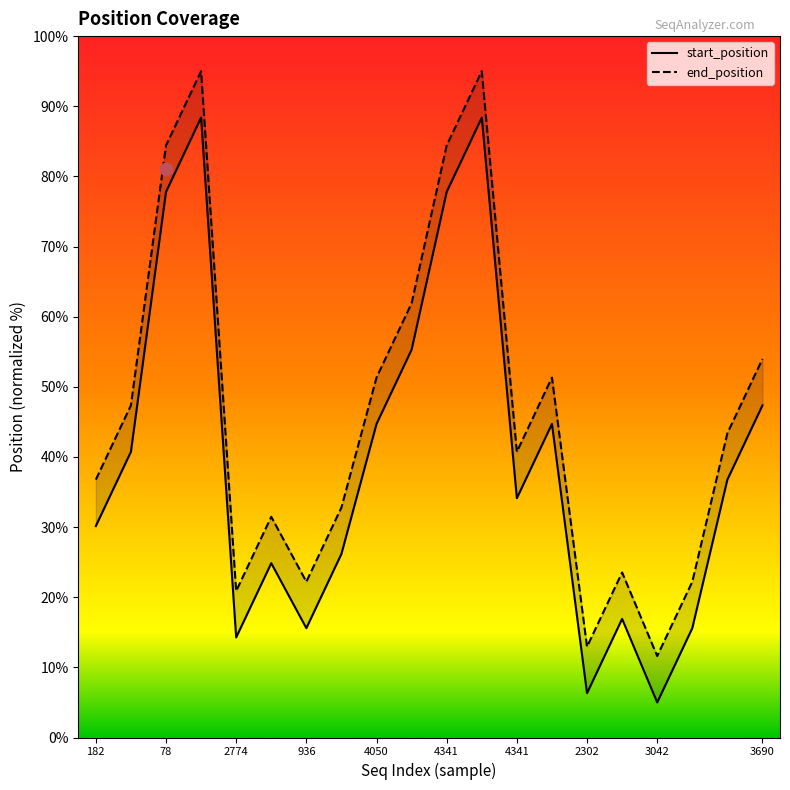

Is the value of end_position at 936 greater than the value of start_position at 17?

Yes